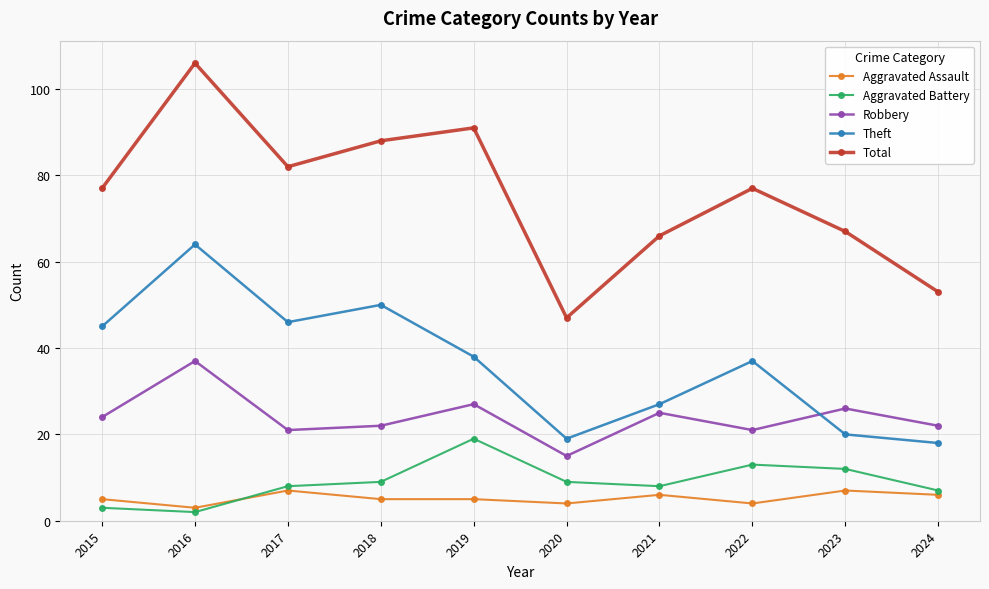

Reading left to right, list all the values displayed in this chart.

Aggravated Assault: 2015=5	2016=3	2017=7	2018=5	2019=5	2020=4	2021=6	2022=4	2023=7	2024=6
Aggravated Battery: 2015=3	2016=2	2017=8	2018=9	2019=19	2020=9	2021=8	2022=13	2023=12	2024=7
Robbery: 2015=24	2016=37	2017=21	2018=22	2019=27	2020=15	2021=25	2022=21	2023=26	2024=22
Theft: 2015=45	2016=64	2017=46	2018=50	2019=38	2020=19	2021=27	2022=37	2023=20	2024=18
Total: 2015=77	2016=106	2017=82	2018=88	2019=91	2020=47	2021=66	2022=77	2023=67	2024=53